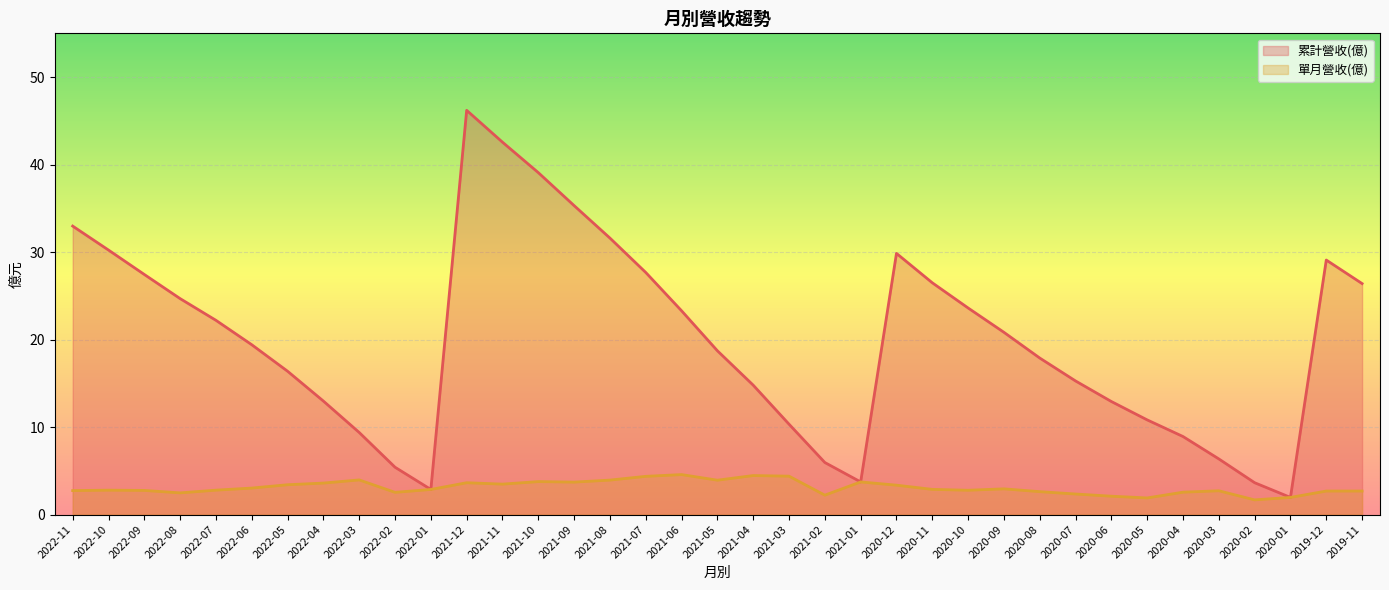

Reading right to left, extract all data points from this chart.

累計營收(億): 2019-11=26.4	2019-12=29.1	2020-01=2.0	2020-02=3.6	2020-03=6.4	2020-04=8.9	2020-05=10.8	2020-06=12.9	2020-07=15.3	2020-08=17.9	2020-09=20.8	2020-10=23.6	2020-11=26.5	2020-12=29.9	2021-01=3.7	2021-02=6.0	2021-03=10.3	2021-04=14.8	2021-05=18.7	2021-06=23.3	2021-07=27.7	2021-08=31.6	2021-09=35.3	2021-10=39.1	2021-11=42.6	2021-12=46.2	2022-01=2.9	2022-02=5.4	2022-03=9.4	2022-04=13.0	2022-05=16.4	2022-06=19.4	2022-07=22.2	2022-08=24.7	2022-09=27.4	2022-10=30.2	2022-11=33.0
單月營收(億): 2019-11=2.7	2019-12=2.7	2020-01=2.0	2020-02=1.7	2020-03=2.7	2020-04=2.6	2020-05=1.9	2020-06=2.1	2020-07=2.4	2020-08=2.6	2020-09=2.9	2020-10=2.8	2020-11=2.9	2020-12=3.4	2021-01=3.7	2021-02=2.2	2021-03=4.4	2021-04=4.5	2021-05=3.9	2021-06=4.6	2021-07=4.4	2021-08=3.9	2021-09=3.7	2021-10=3.8	2021-11=3.5	2021-12=3.6	2022-01=2.9	2022-02=2.5	2022-03=4.0	2022-04=3.6	2022-05=3.4	2022-06=3.0	2022-07=2.8	2022-08=2.5	2022-09=2.8	2022-10=2.8	2022-11=2.7